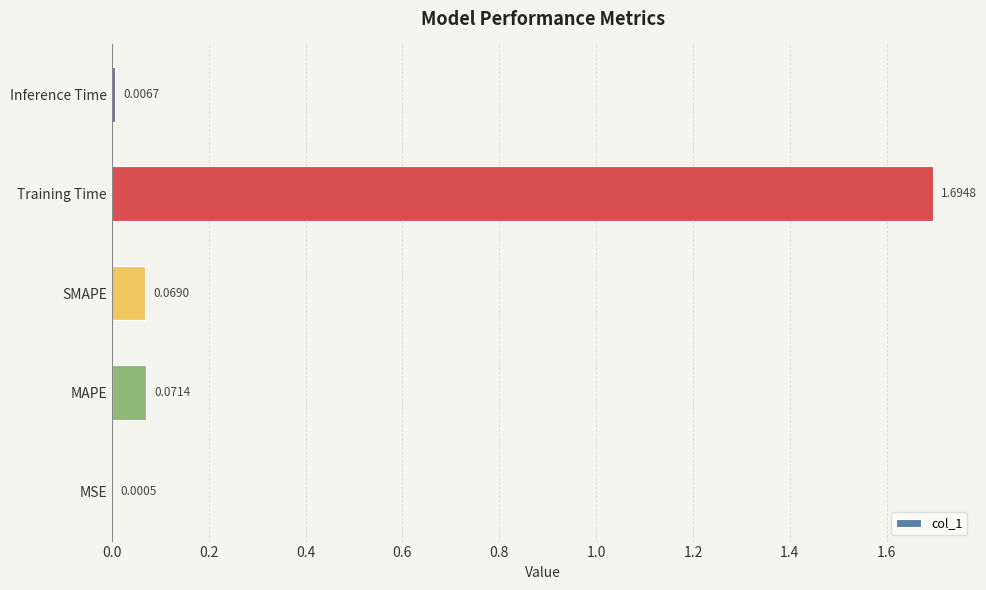

What is the sum of the values at Training Time and Inference Time?

1.7